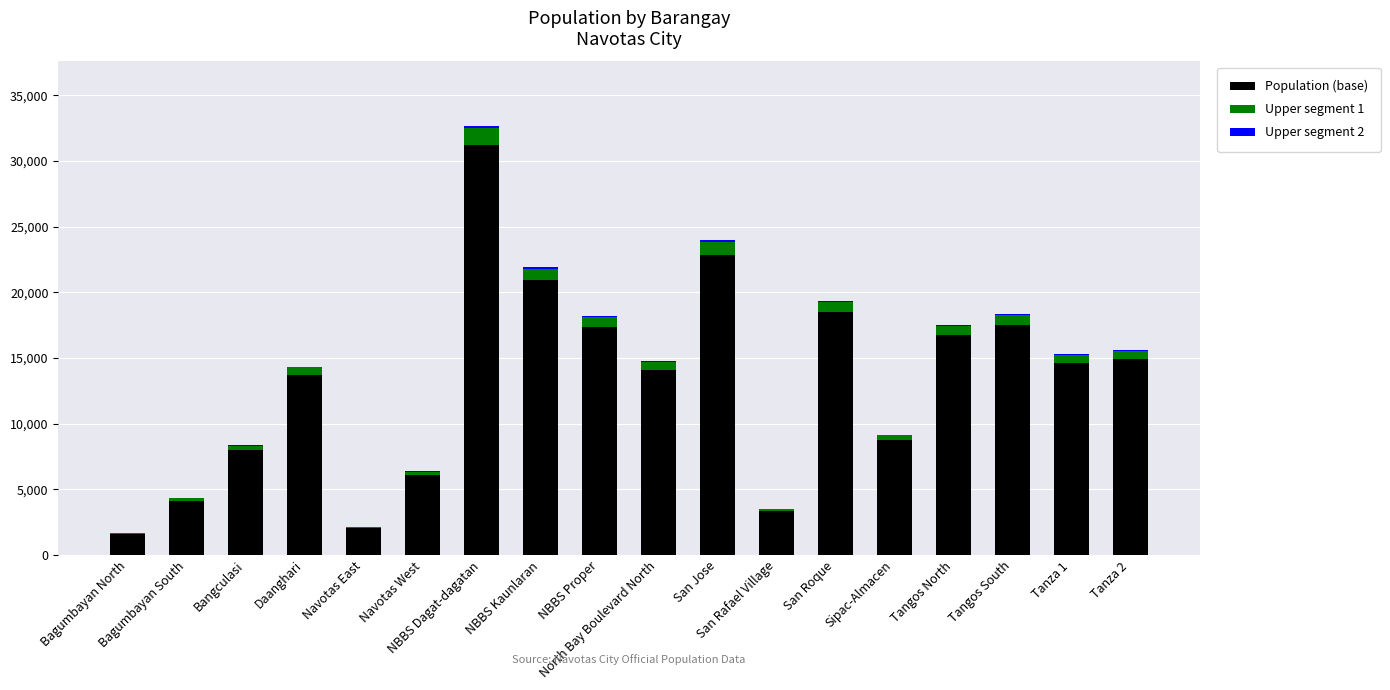

The Population (base) series shows 20929.8 at NBBS Kaunlaran. True or false?

True